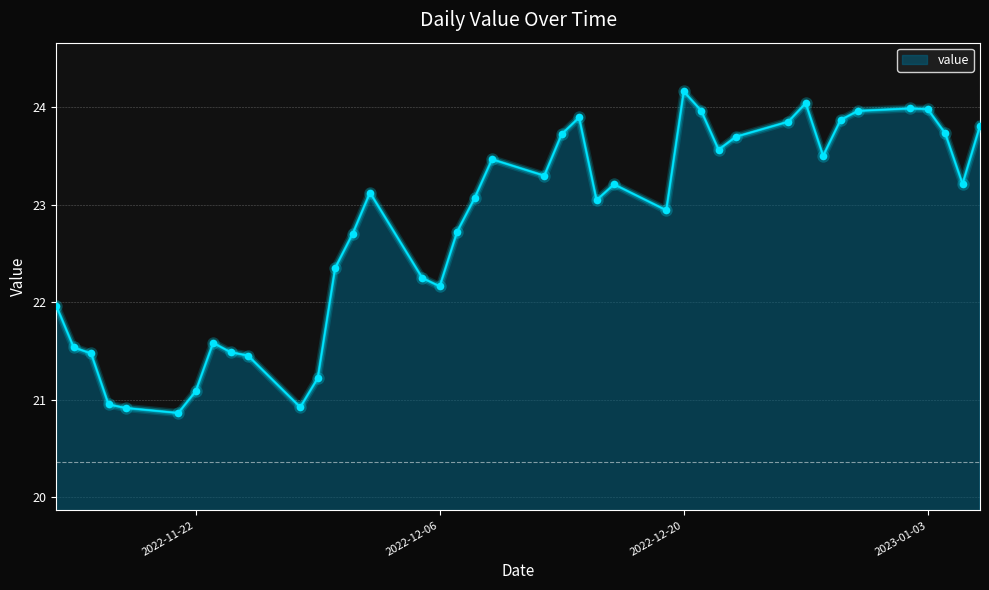

What is the greatest value displayed?

24.2